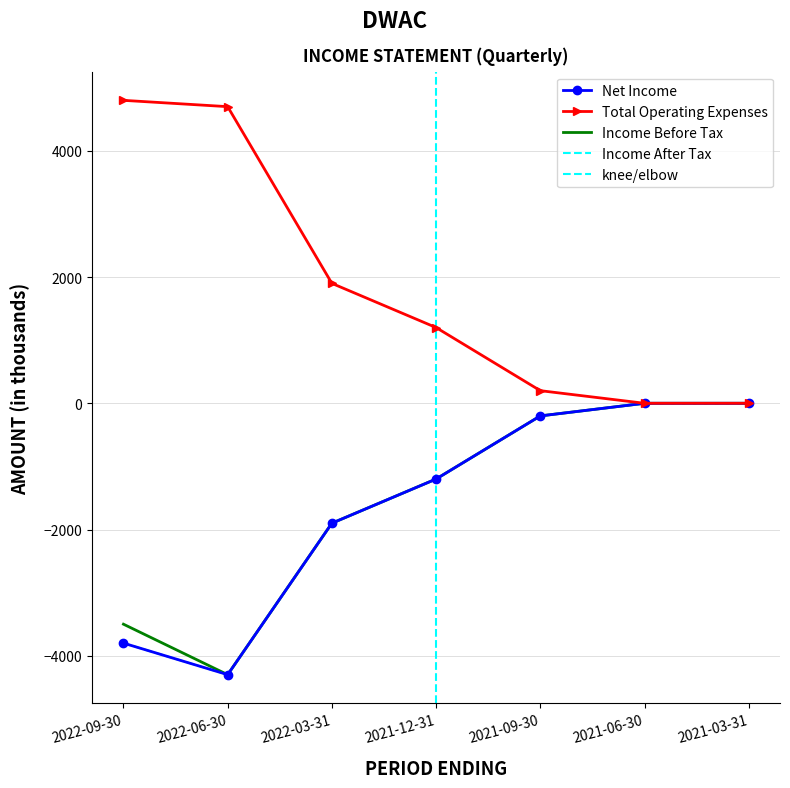

Which series changed the most between 2022-09-30 and 2022-06-30?

Income Before Tax